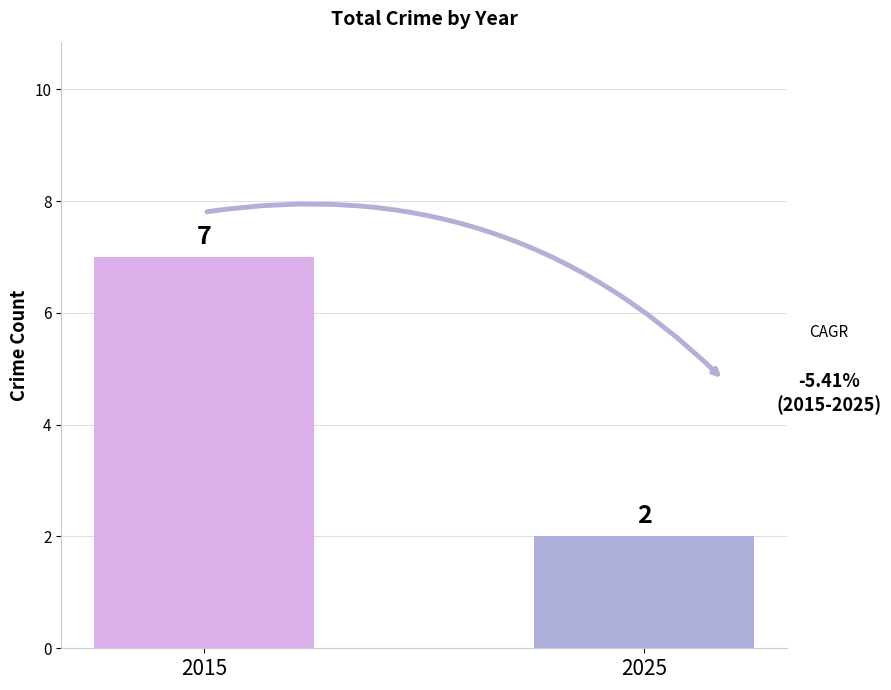

What is the greatest value displayed?

7